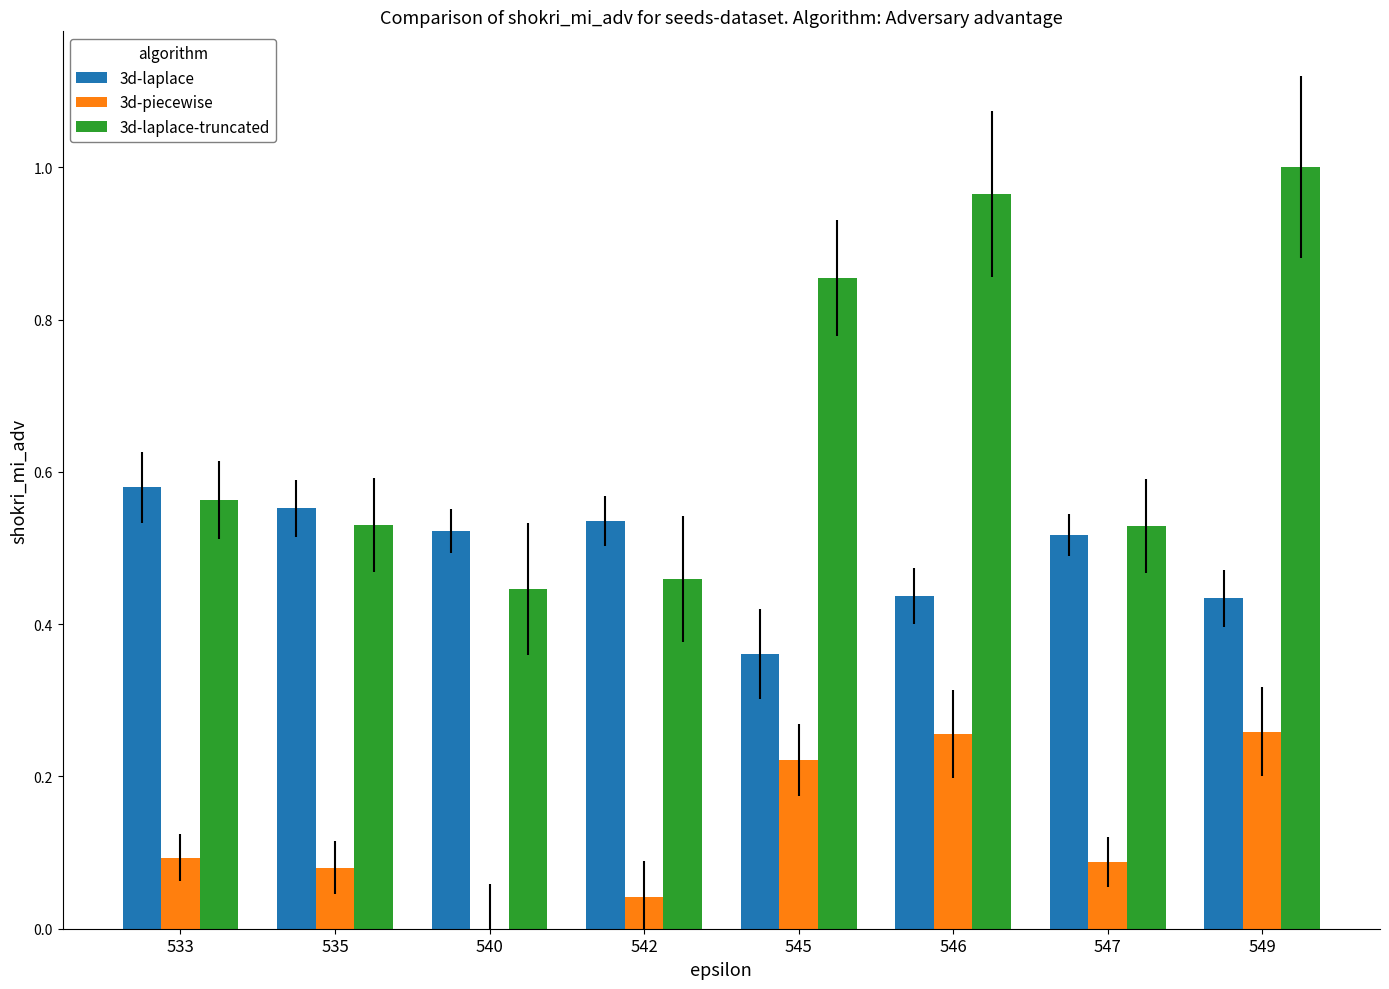

Which label corresponds to the largest value in the chart?

549